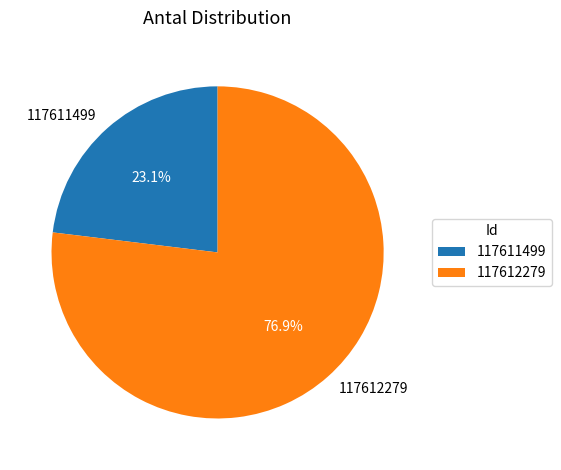

To the nearest percent, what is the combined percentage of 117611499 and 117612279?

100%